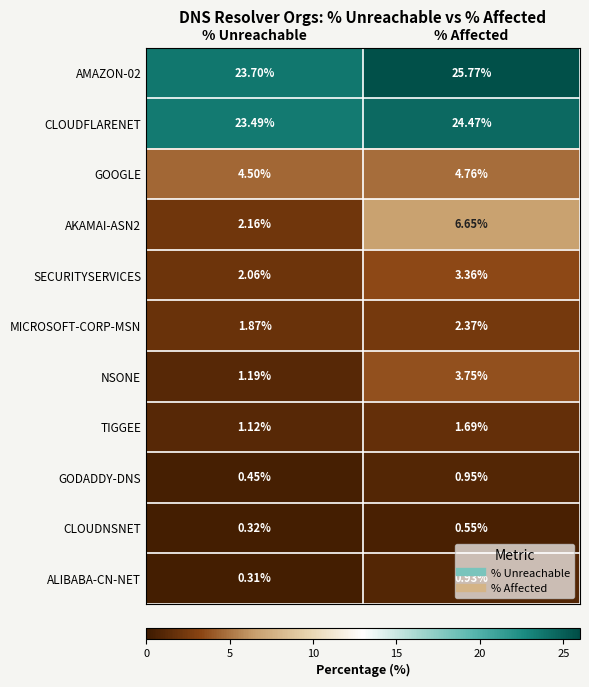

Which series has the largest total across all categories?

AMAZON-02